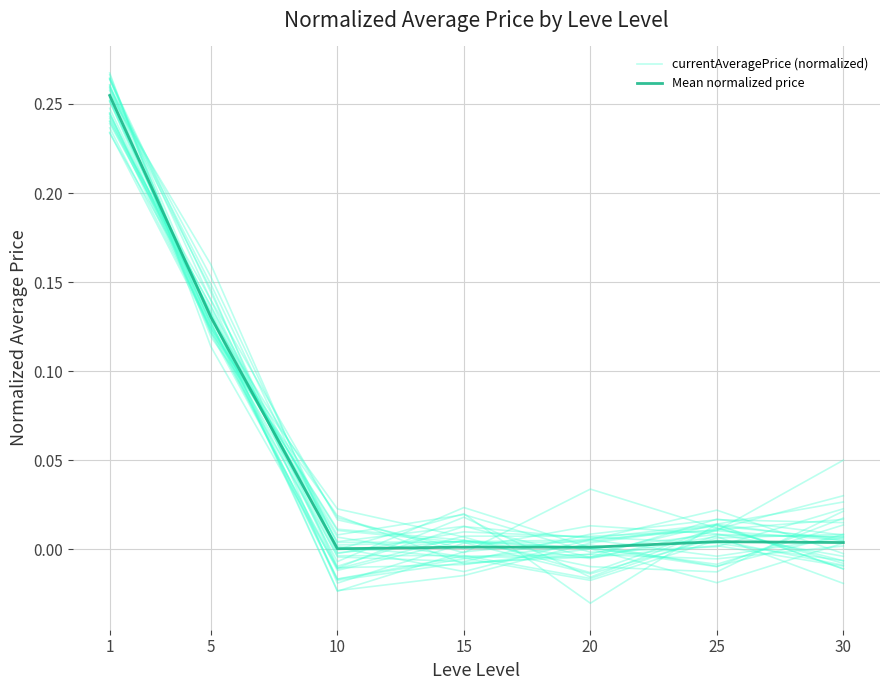

At which category is the sum across all series the highest?

1